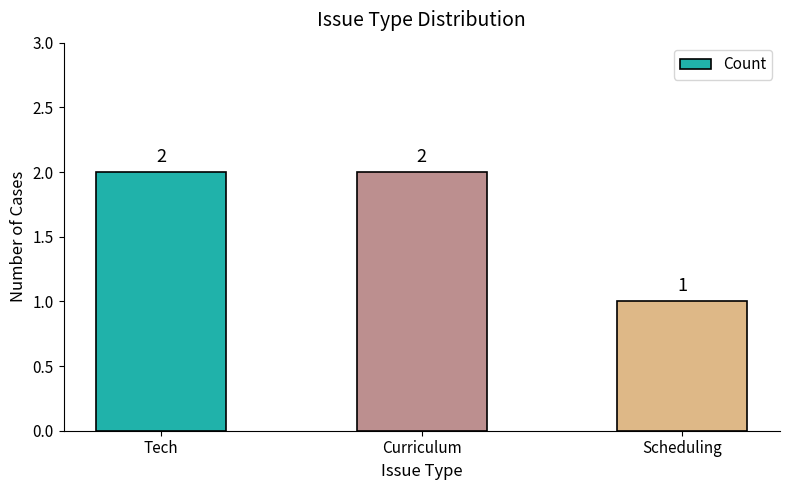

At which label is the value closest to 1?

Scheduling